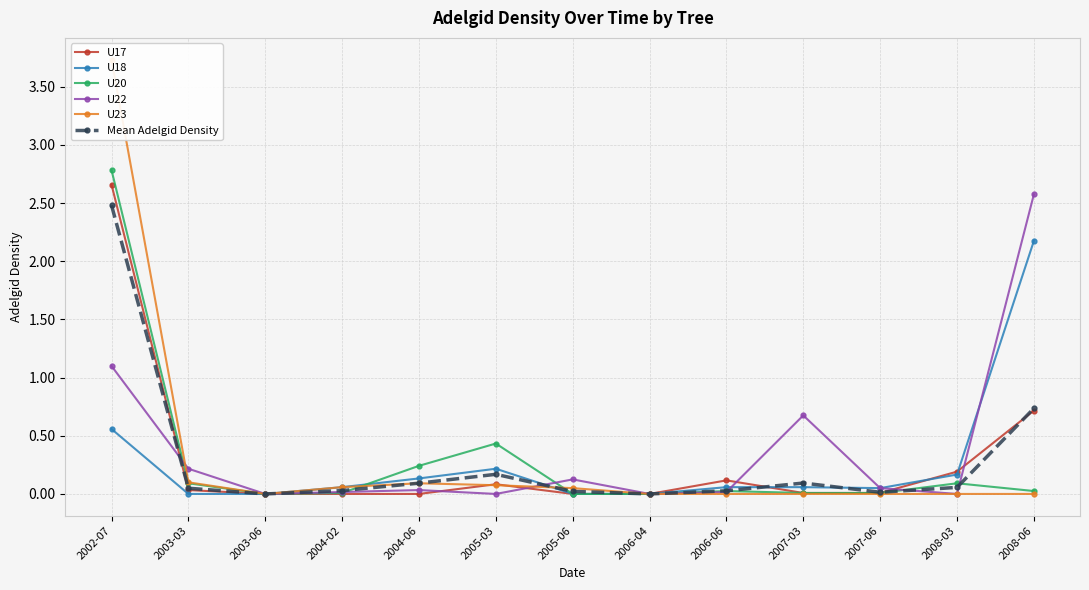

Which series ends up on top after the final intersection of U22 and U18?

U22